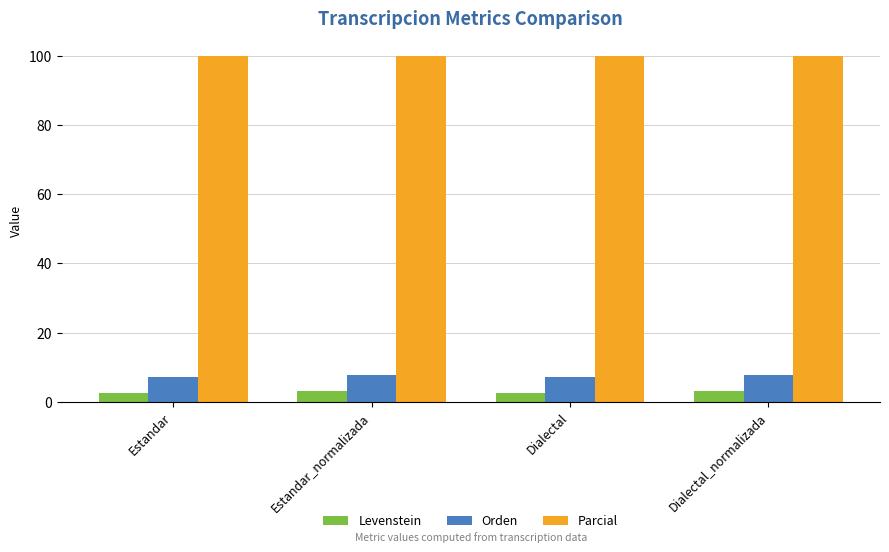

What is the label of the 2nd bar from the left?

Estandar_normalizada